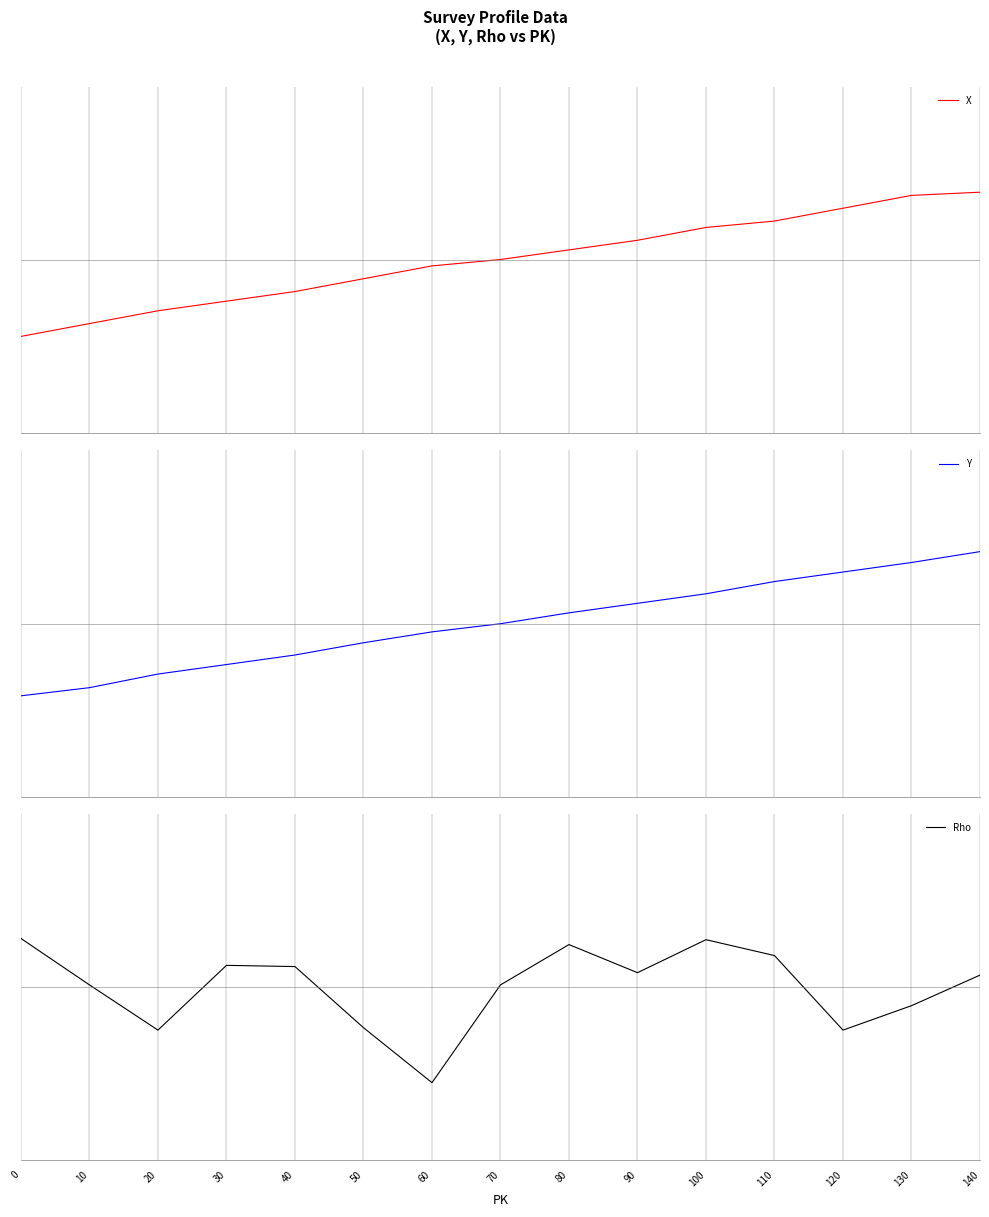

What is the sum of the Rho values at 110 and 90?

0.3